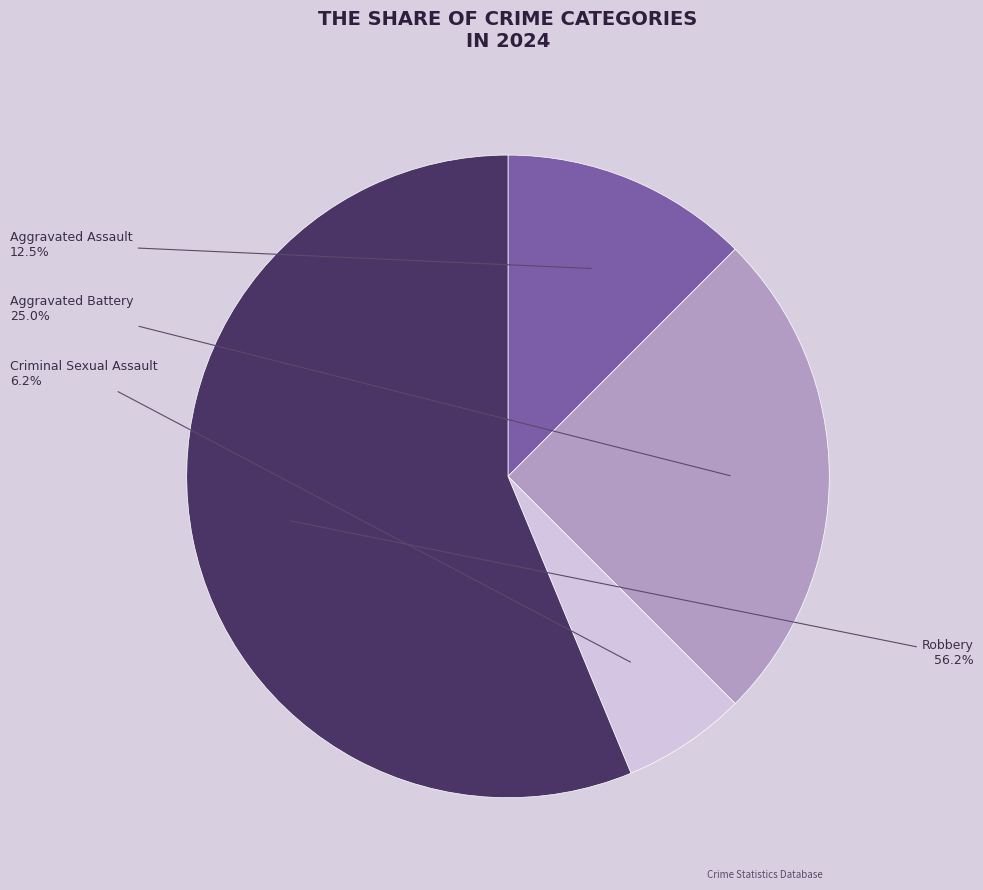

To the nearest percent, what is the average slice percentage?

25%